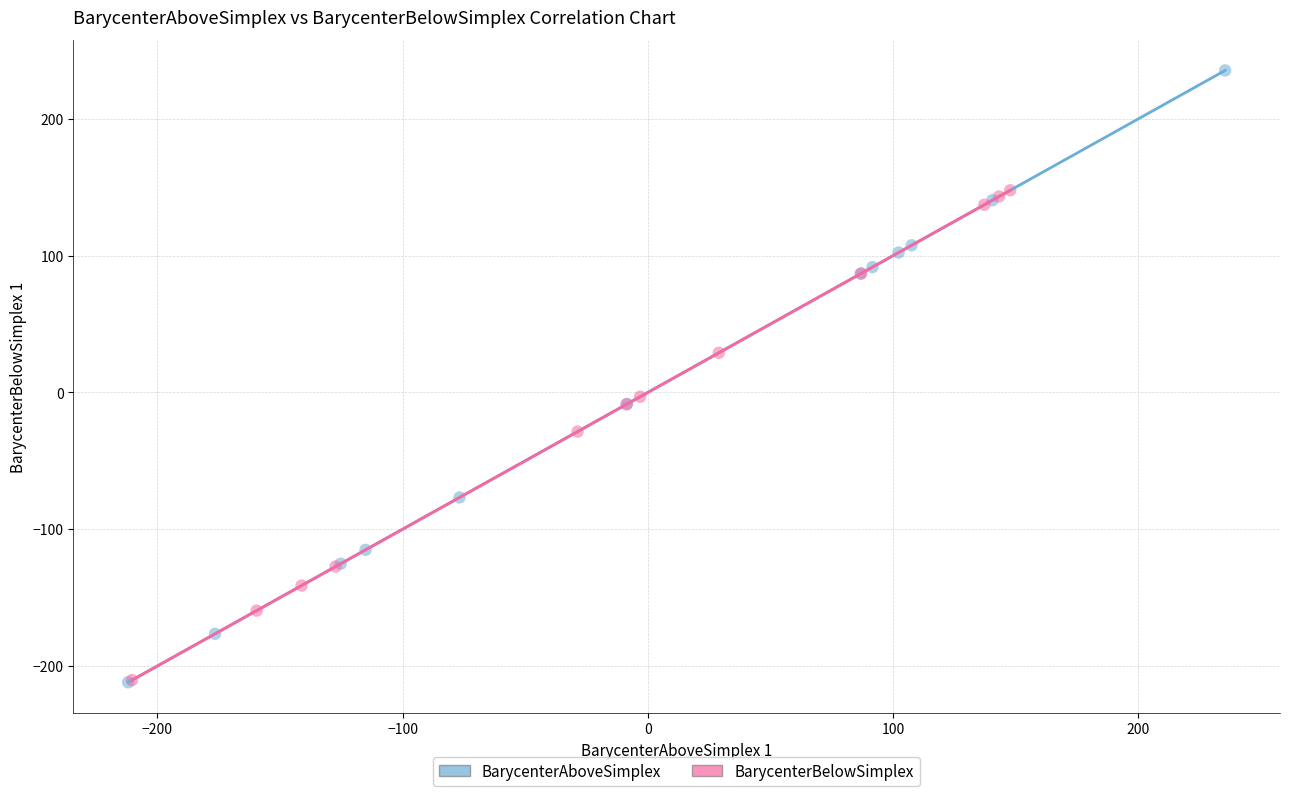

Which series has the largest Y range (max minus min)?

BarycenterAboveSimplex